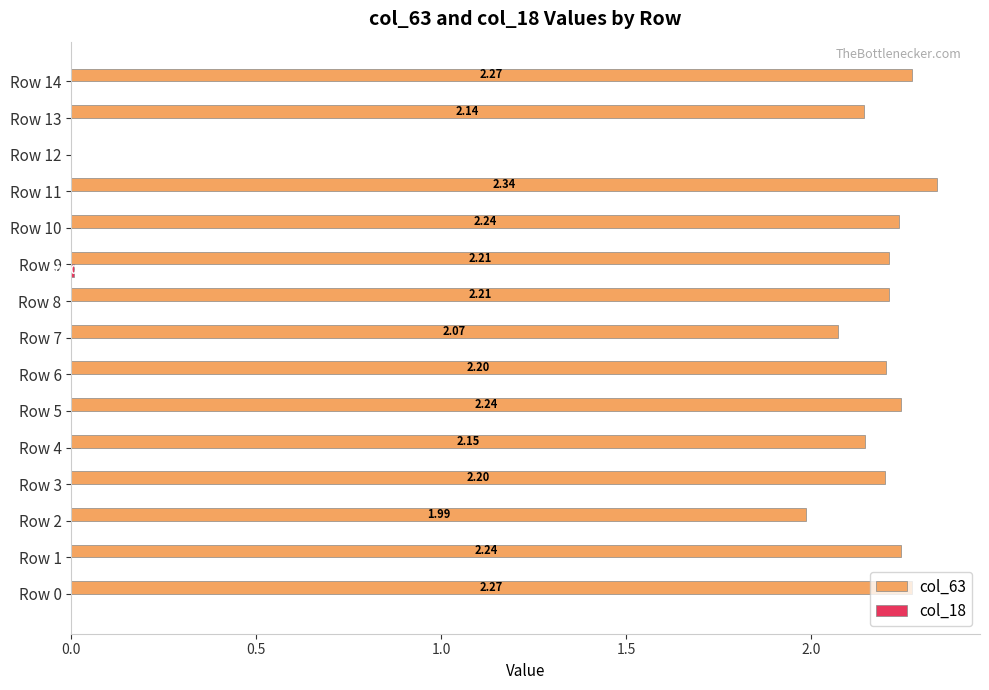

What is the sum of the col_63 values at Row 11 and Row 9?

4.5